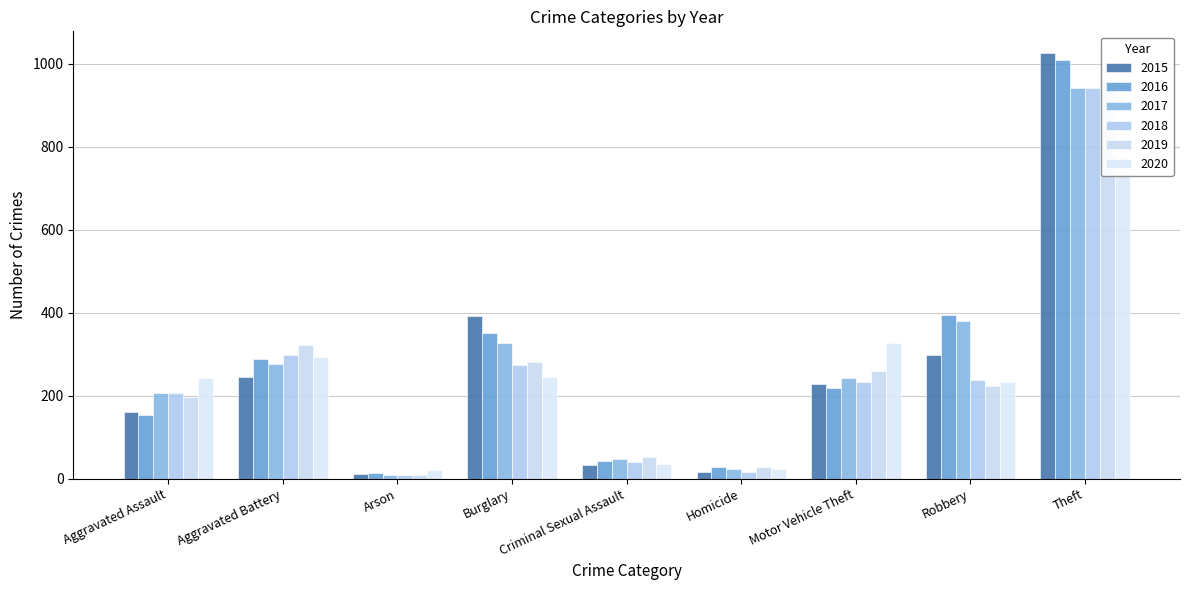

True or false: 2019 has a value of 39 at Homicide.

False